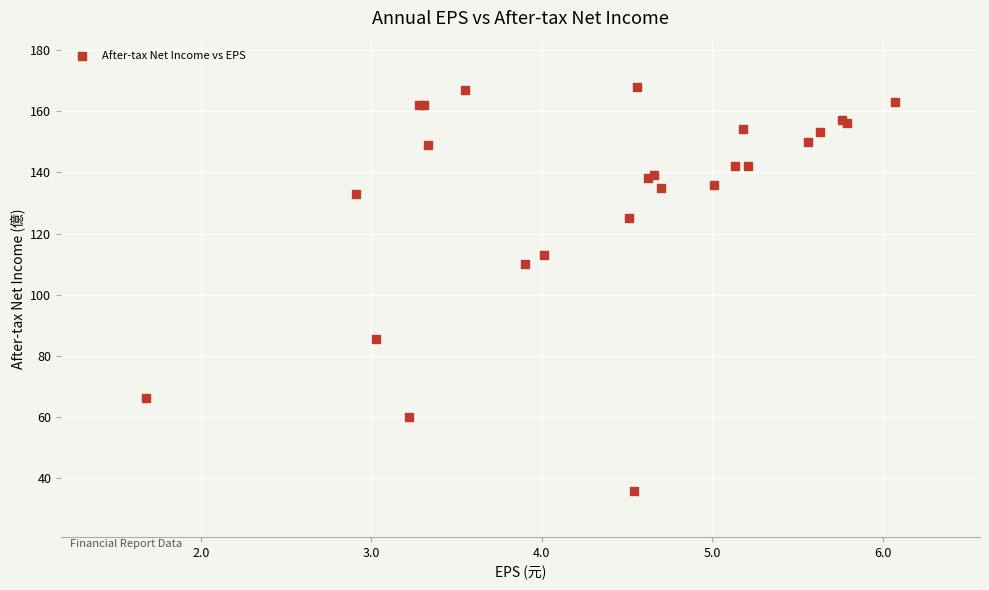

What Y value in the scatter plot is closest to 101?

110.0